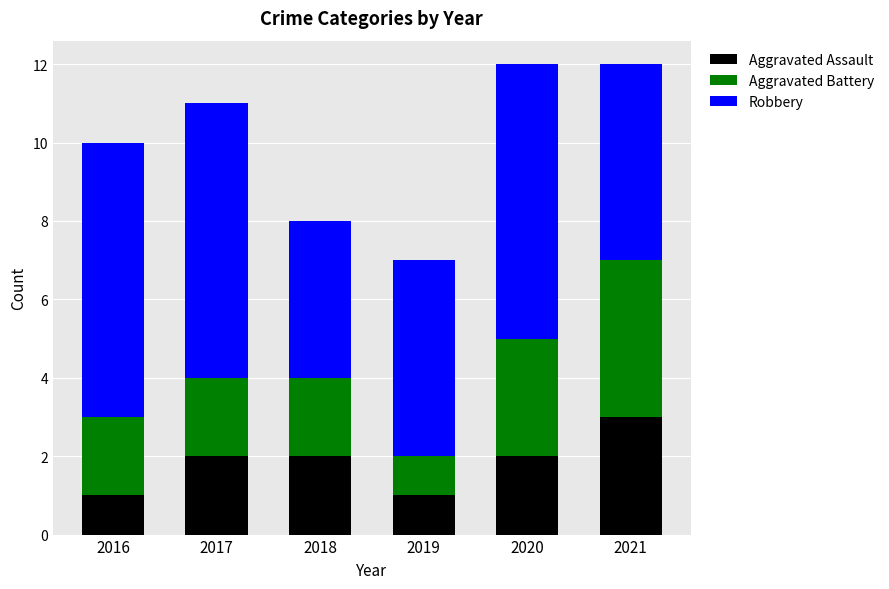

What is the sum of the Aggravated Assault values at 2017 and 2019?

3